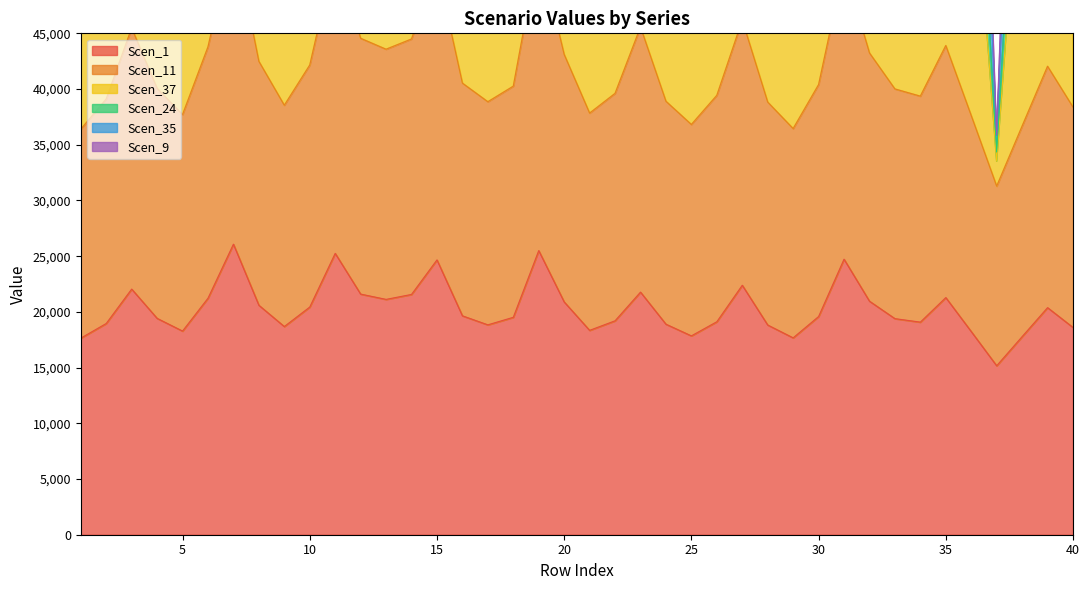

What is the lowest value of the Scen_1 series?

15164.0